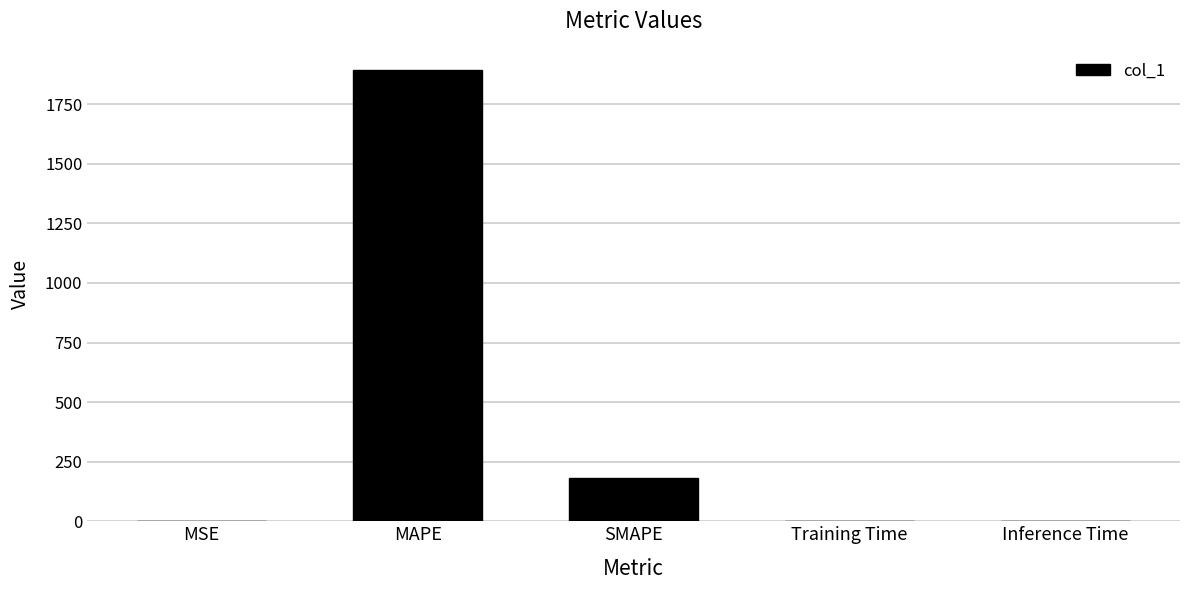

The chart shows a value of 0.0 at Inference Time. True or false?

True